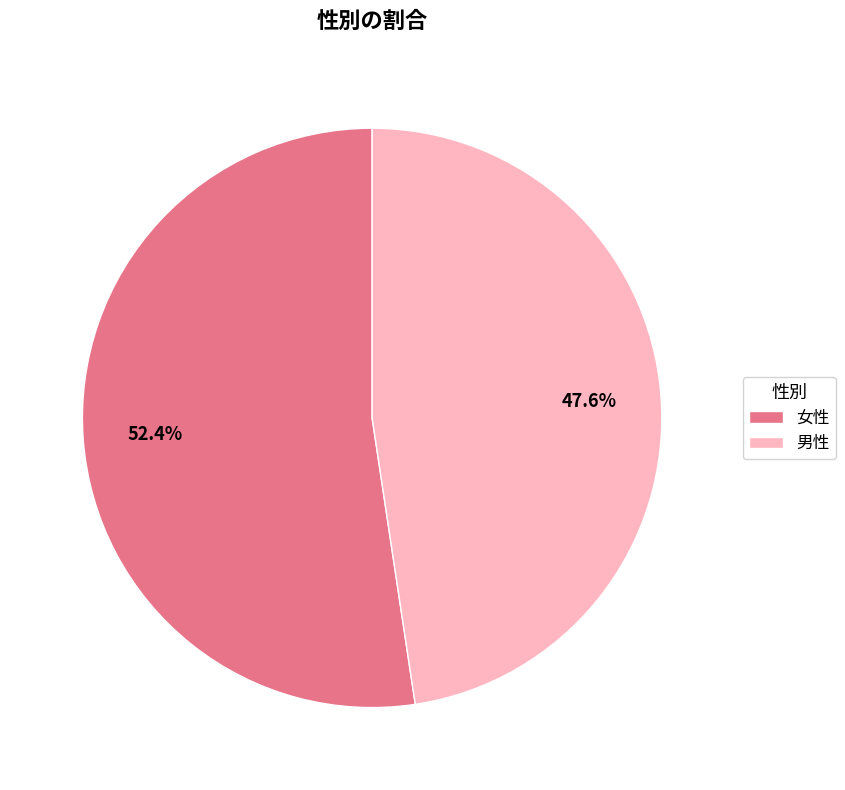

What is the smallest slice in the pie chart?

男性